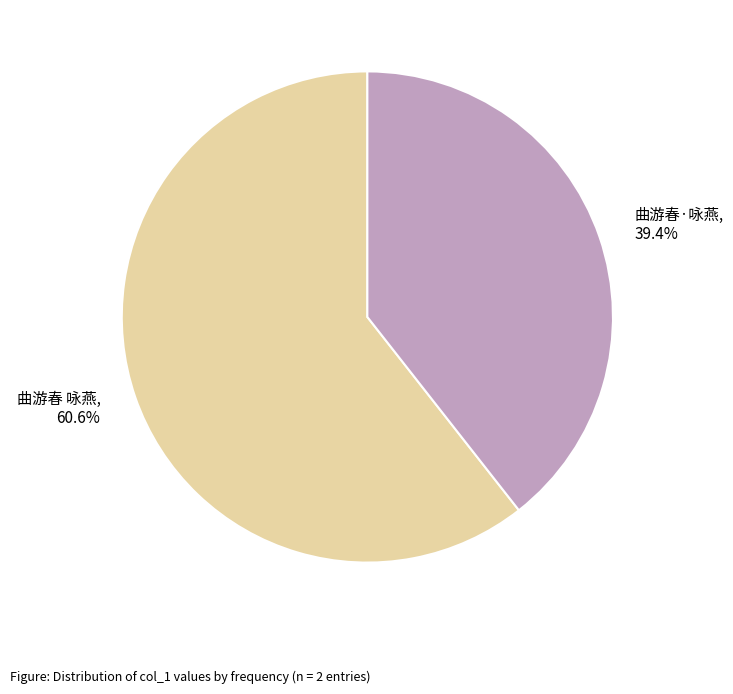

Which category has the biggest portion of the pie?

曲游春 咏燕